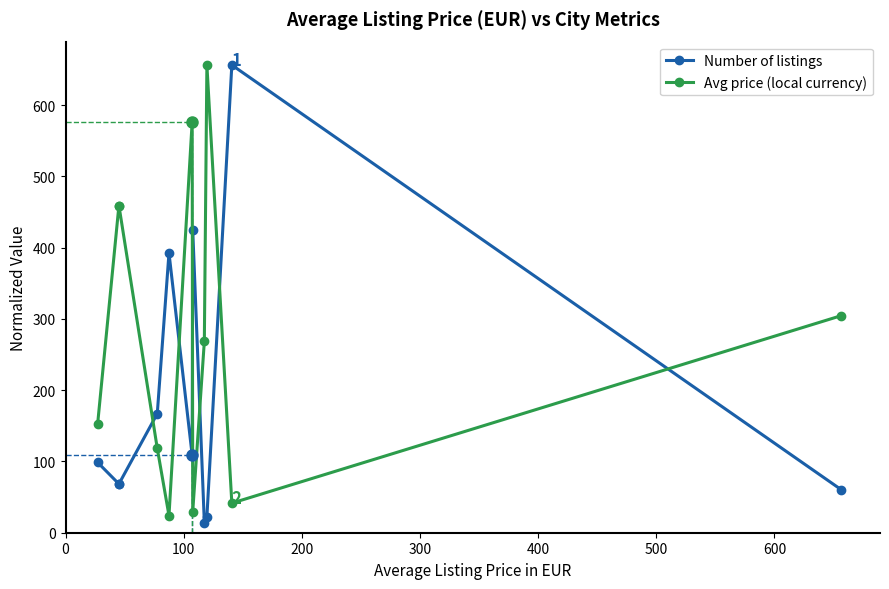

How many lines are shown in the chart?

2